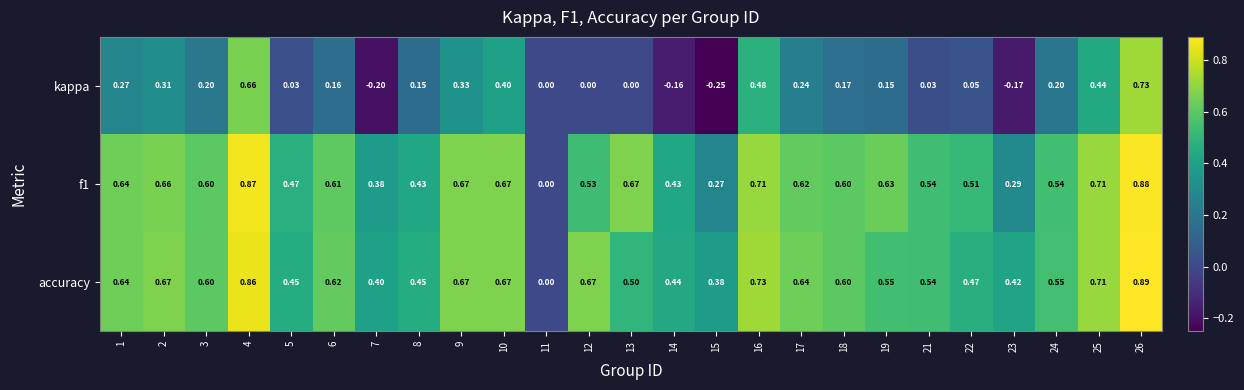

Which series changed the most between 2 and 15?

kappa